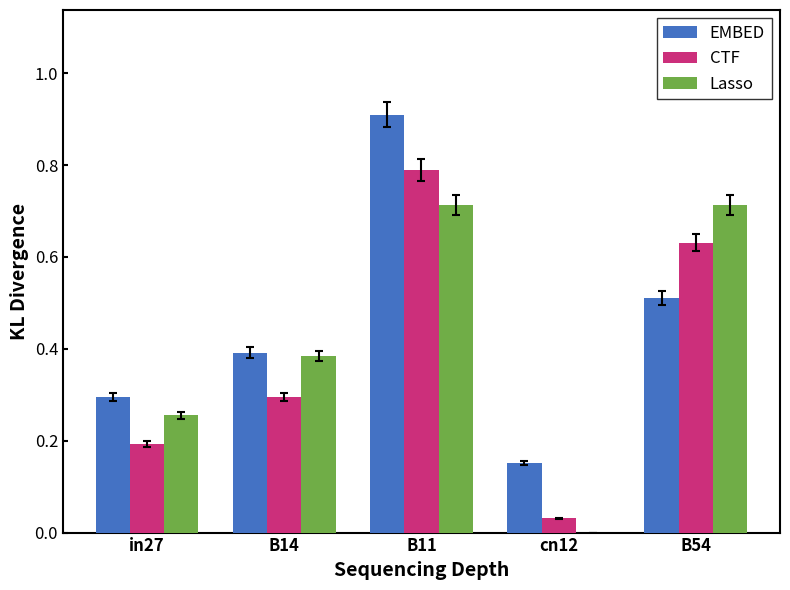

What is the sum of the CTF values at cn12 and B11?

0.8